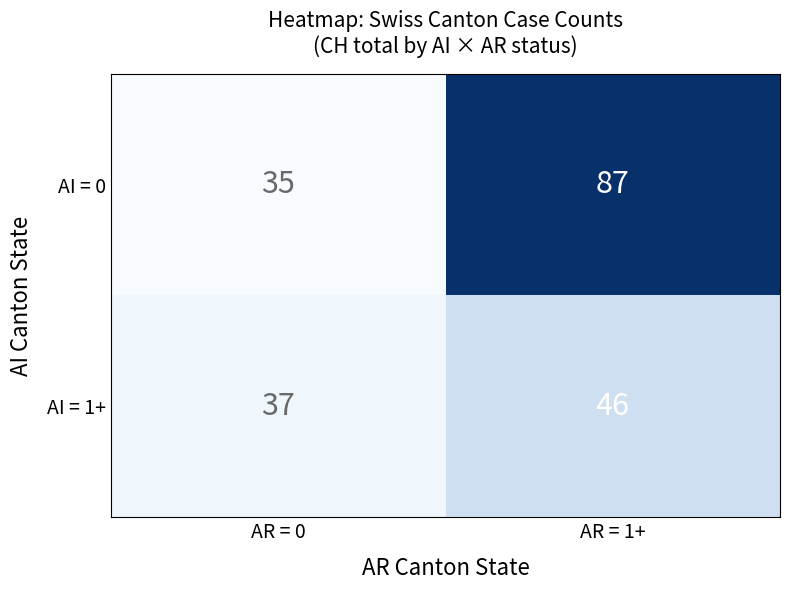

List the labels in order of AI = 0 value, smallest first.

AR = 0, AR = 1+